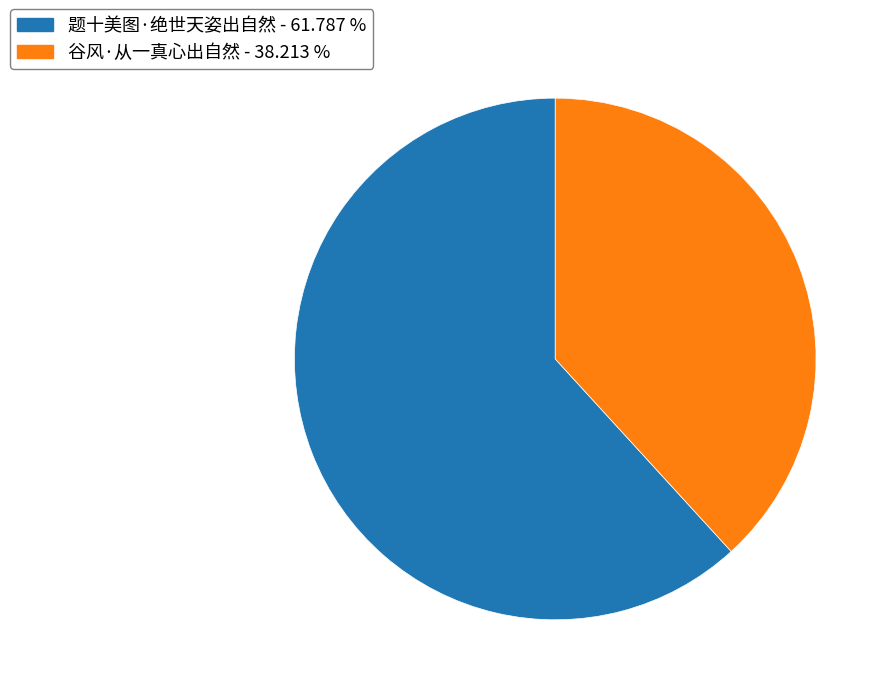

What is the largest slice in the pie chart?

题十美图·绝世天姿出自然